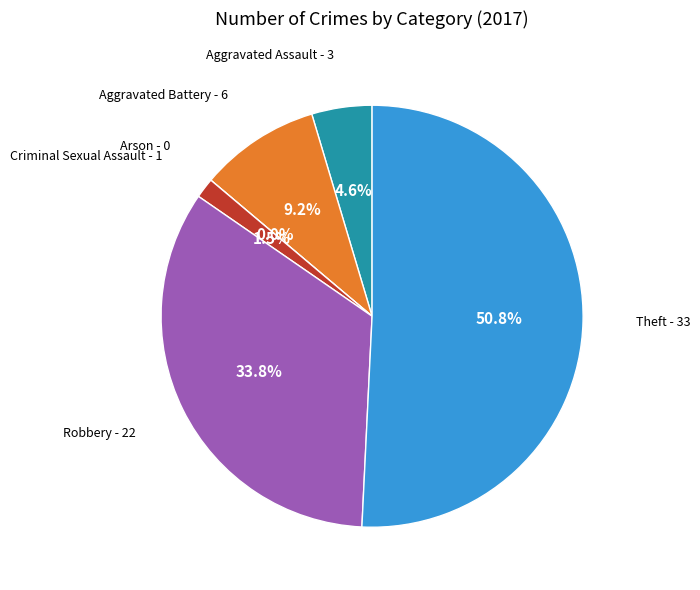

Between Criminal Sexual Assault and Robbery, which is larger?

Robbery